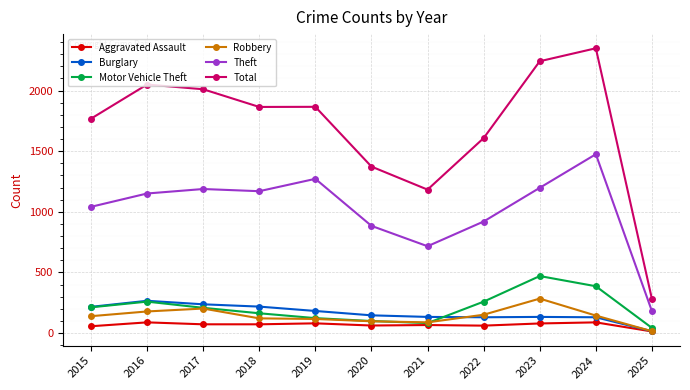

What is the spread (max minus min) of values at 2019?

1786